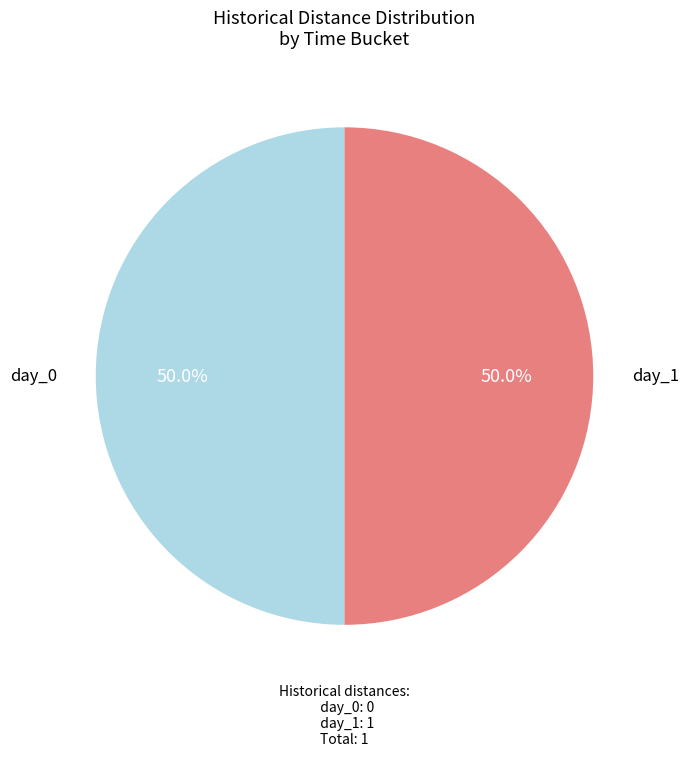

To the nearest percent, what is the combined percentage of day_1 and day_0?

100%